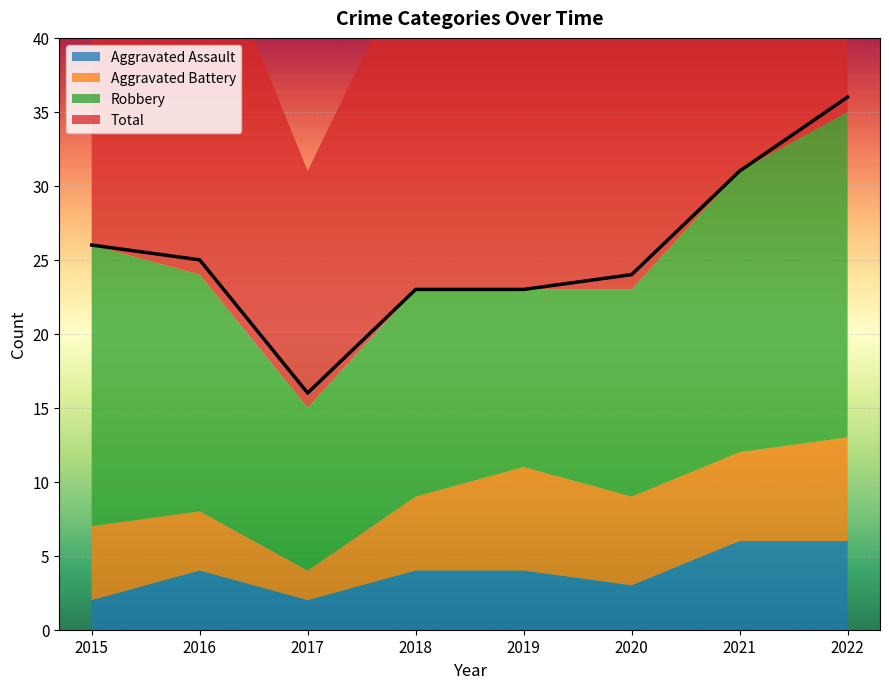

How many lines are shown in the chart?

4